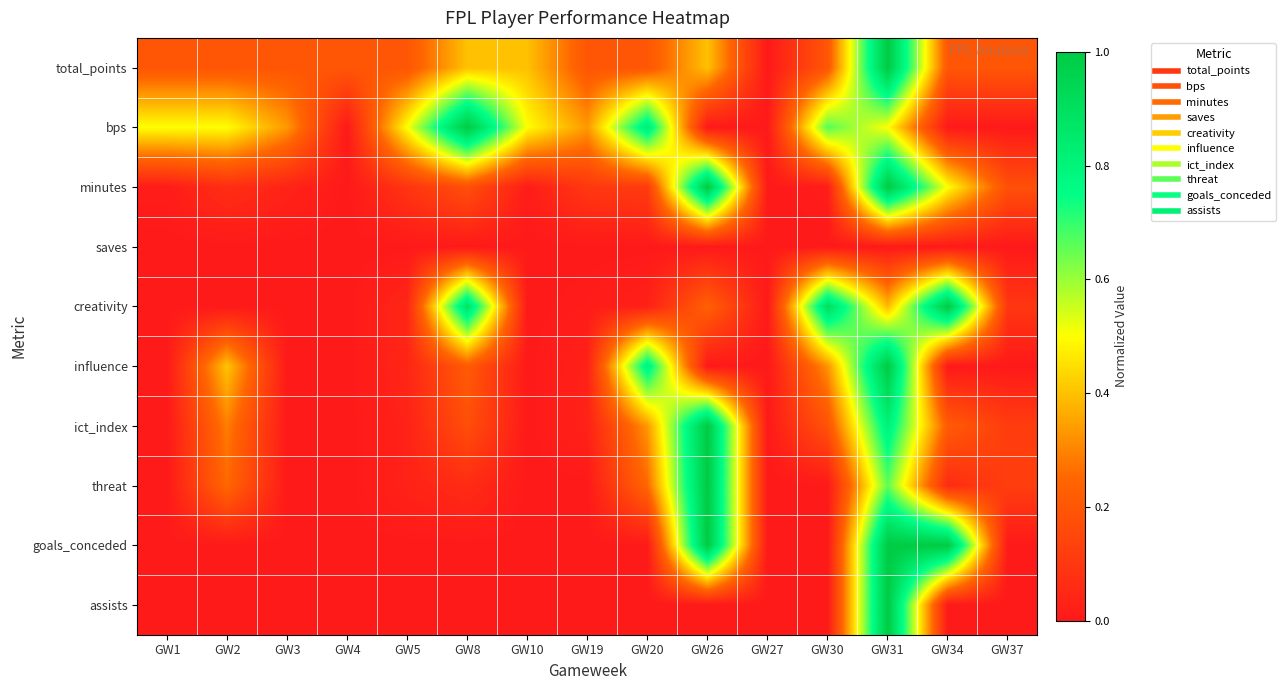

At which category does the chart reach its minimum across all series?

GW27